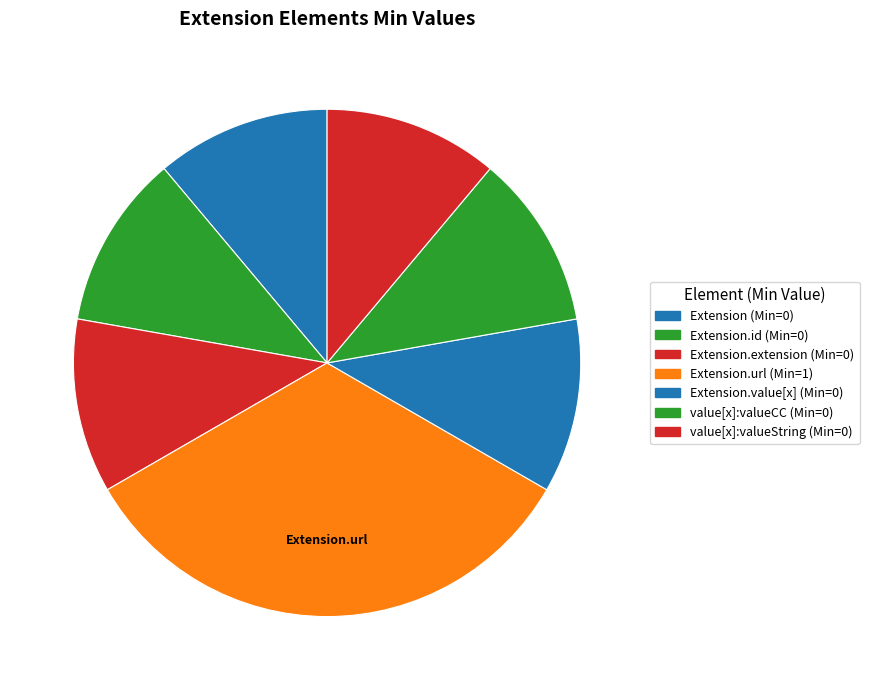

How many segments does this pie chart have?

7